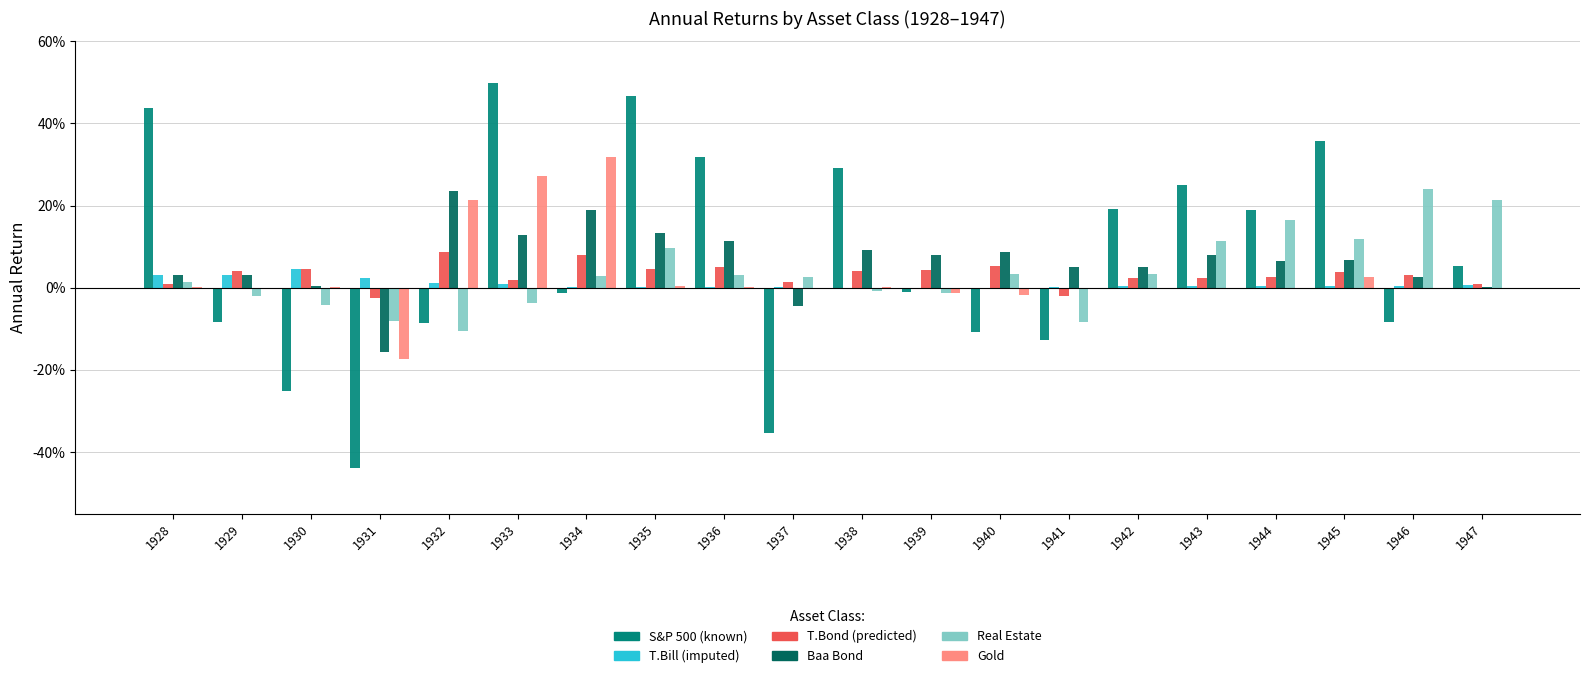

Reading right to left, list all the values displayed in this chart.

S&P 500: 1947=0.1	1946=0.0	1945=0.4	1944=0.2	1943=0.3	1942=0.2	1941=0.0	1940=0.0	1939=0.0	1938=0.3	1937=0.0	1936=0.3	1935=0.5	1934=0.0	1933=0.5	1932=0.0	1931=0.0	1930=0.0	1929=0.0	1928=0.4
T.Bill: 1947=0.0	1946=0.0	1945=0.0	1944=0.0	1943=0.0	1942=0.0	1941=0.0	1940=0.0	1939=0.0	1938=0.0	1937=0.0	1936=0.0	1935=0.0	1934=0.0	1933=0.0	1932=0.0	1931=0.0	1930=0.0	1929=0.0	1928=0.0
T.Bond: 1947=0.0	1946=0.0	1945=0.0	1944=0.0	1943=0.0	1942=0.0	1941=0.0	1940=0.1	1939=0.0	1938=0.0	1937=0.0	1936=0.1	1935=0.0	1934=0.1	1933=0.0	1932=0.1	1931=0.0	1930=0.0	1929=0.0	1928=0.0
Baa Bond: 1947=0.0	1946=0.0	1945=0.1	1944=0.1	1943=0.1	1942=0.1	1941=0.1	1940=0.1	1939=0.1	1938=0.1	1937=0.0	1936=0.1	1935=0.1	1934=0.2	1933=0.1	1932=0.2	1931=0.0	1930=0.0	1929=0.0	1928=0.0
Real Estate: 1947=0.2	1946=0.2	1945=0.1	1944=0.2	1943=0.1	1942=0.0	1941=0.0	1940=0.0	1939=0.0	1938=0.0	1937=0.0	1936=0.0	1935=0.1	1934=0.0	1933=0.0	1932=0.0	1931=0.0	1930=0.0	1929=0.0	1928=0.0
Gold: 1947=0.0	1946=0.0	1945=0.0	1944=0.0	1943=0.0	1942=0.0	1941=0.0	1940=0.0	1939=0.0	1938=0.0	1937=0.0	1936=0.0	1935=0.0	1934=0.3	1933=0.3	1932=0.2	1931=0.0	1930=0.0	1929=0.0	1928=0.0